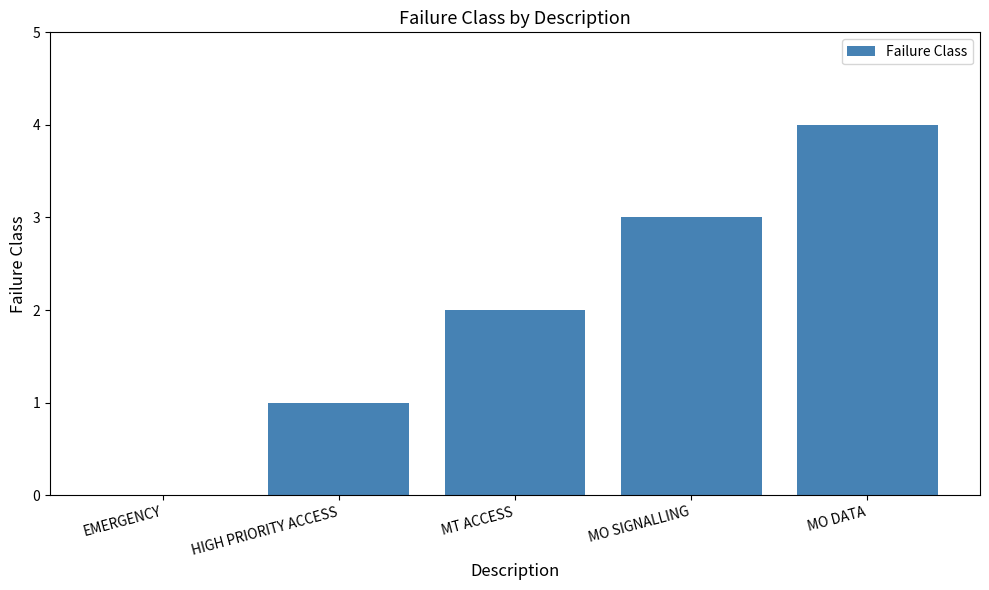

What value does the data have at MO SIGNALLING?

3